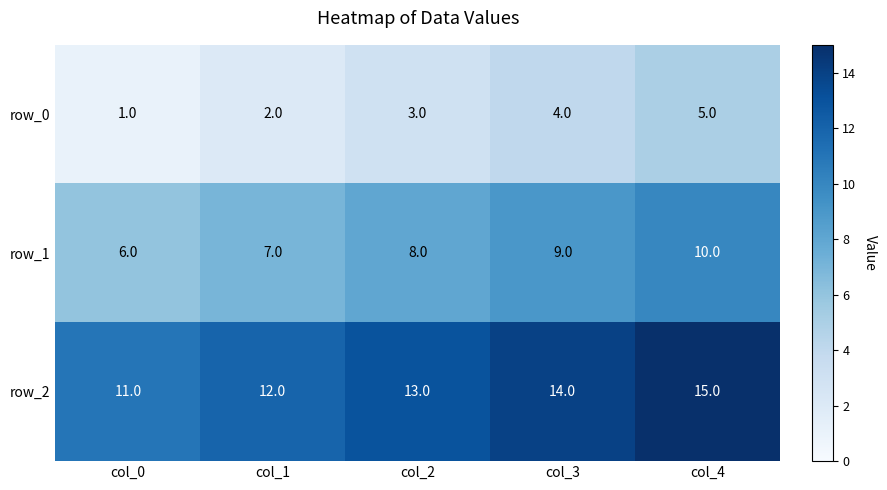

What is the approximate value of row_2 at col_3?

14